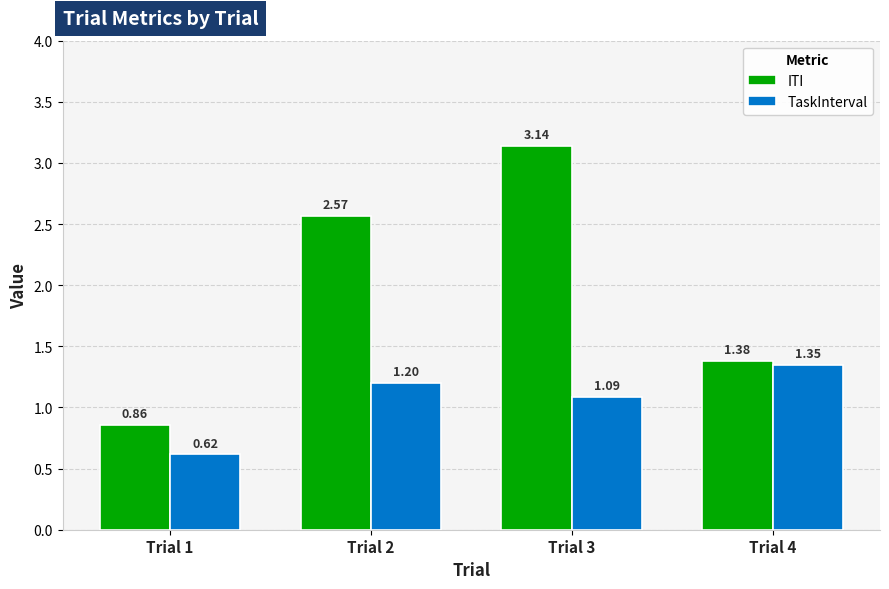

Which label corresponds to the smallest value in the chart?

Trial 1